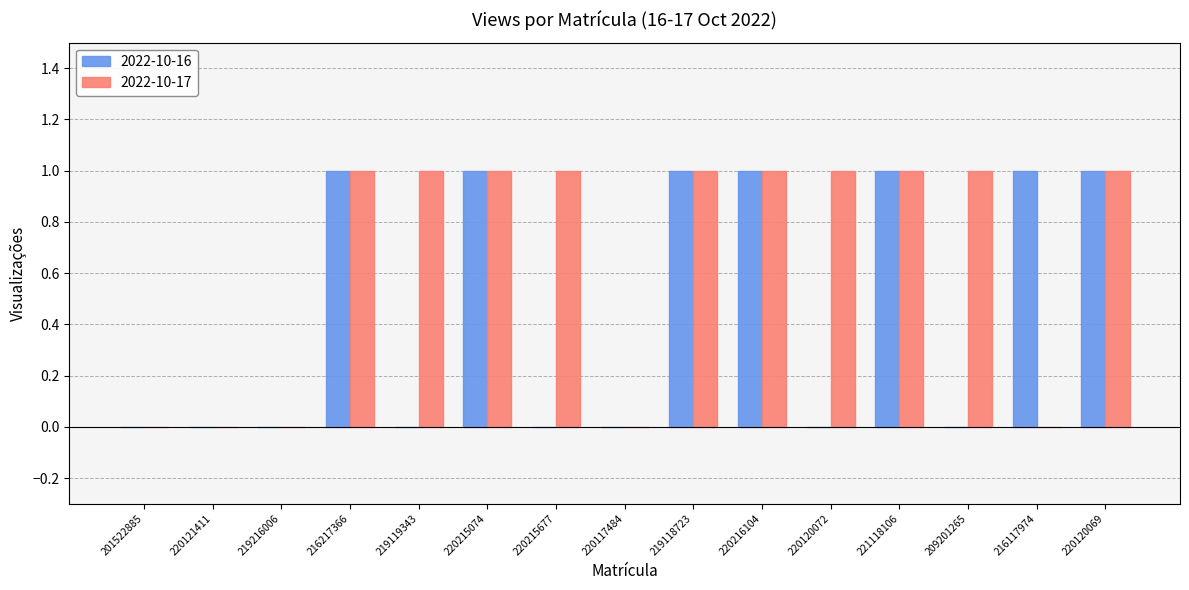

Which series has the largest total across all categories?

2022-10-17